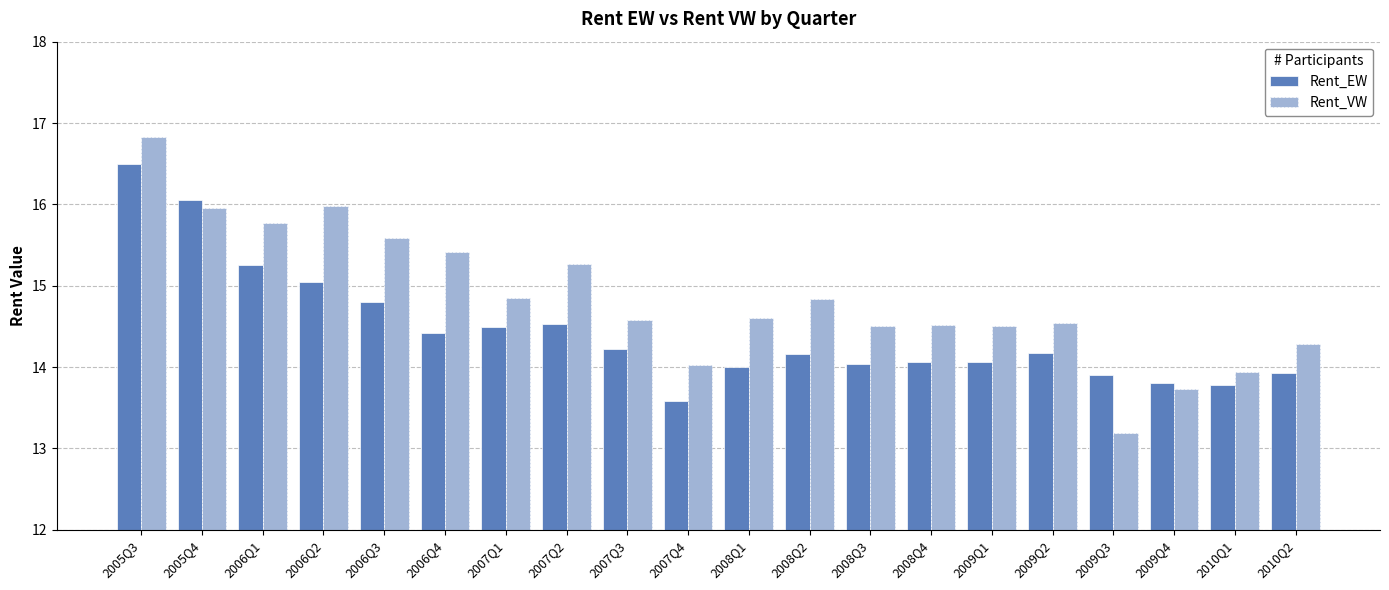

Reading left to right, list all the values displayed in this chart.

Rent_EW: 2005Q3=16.5	2005Q4=16.0	2006Q1=15.3	2006Q2=15.0	2006Q3=14.8	2006Q4=14.4	2007Q1=14.5	2007Q2=14.5	2007Q3=14.2	2007Q4=13.6	2008Q1=14.0	2008Q2=14.2	2008Q3=14.0	2008Q4=14.1	2009Q1=14.1	2009Q2=14.2	2009Q3=13.9	2009Q4=13.8	2010Q1=13.8	2010Q2=13.9
Rent_VW: 2005Q3=16.8	2005Q4=16.0	2006Q1=15.8	2006Q2=16.0	2006Q3=15.6	2006Q4=15.4	2007Q1=14.8	2007Q2=15.3	2007Q3=14.6	2007Q4=14.0	2008Q1=14.6	2008Q2=14.8	2008Q3=14.5	2008Q4=14.5	2009Q1=14.5	2009Q2=14.5	2009Q3=13.2	2009Q4=13.7	2010Q1=13.9	2010Q2=14.3